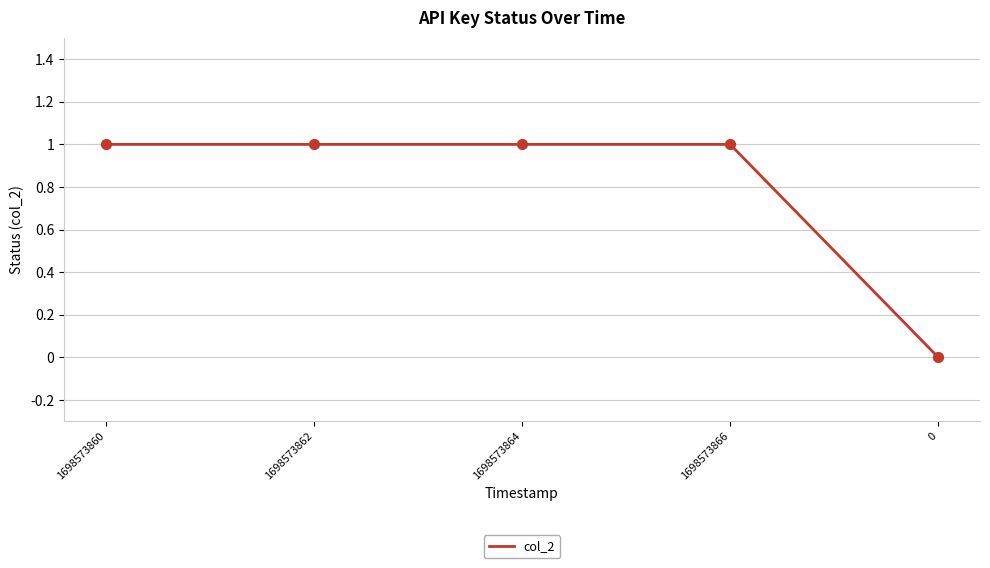

Approximately how many times larger is the value at 1698573864 compared to 1698573860?

1.0